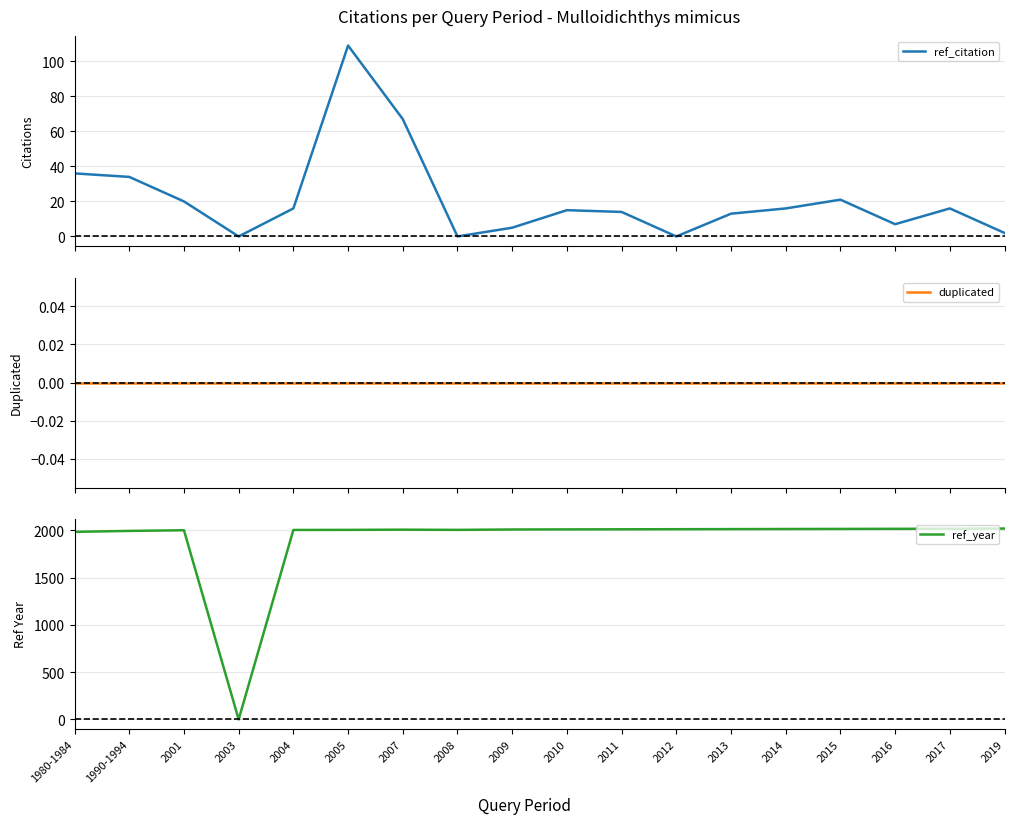

Between 2003 and 2007, which series saw the biggest shift?

ref_year